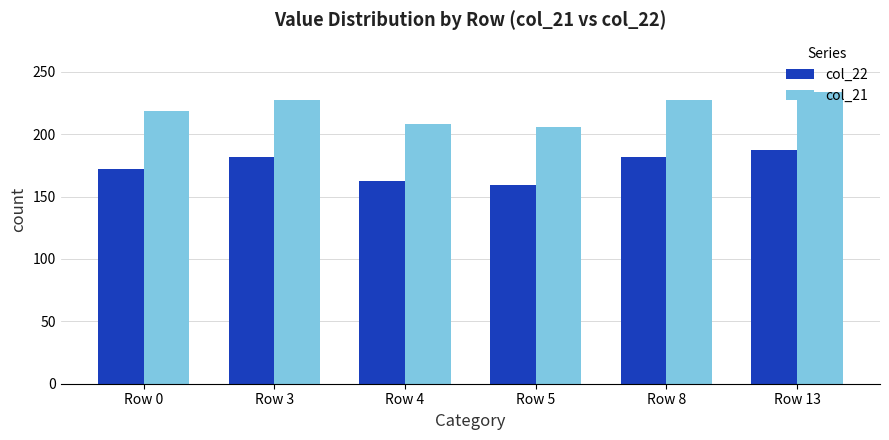

What is the maximum value shown in the chart?

233.4